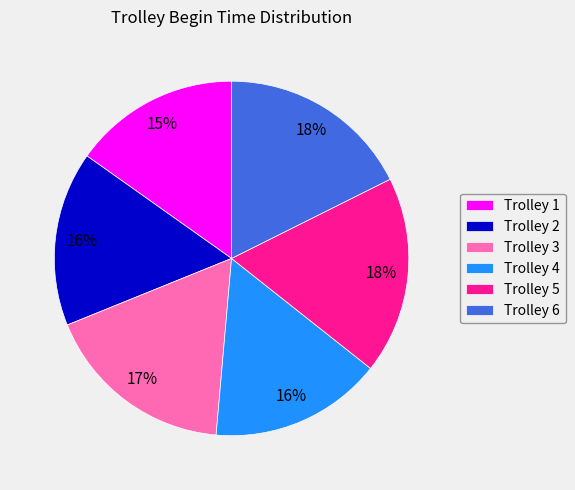

To the nearest percent, what portion does Trolley 4 represent?

16%